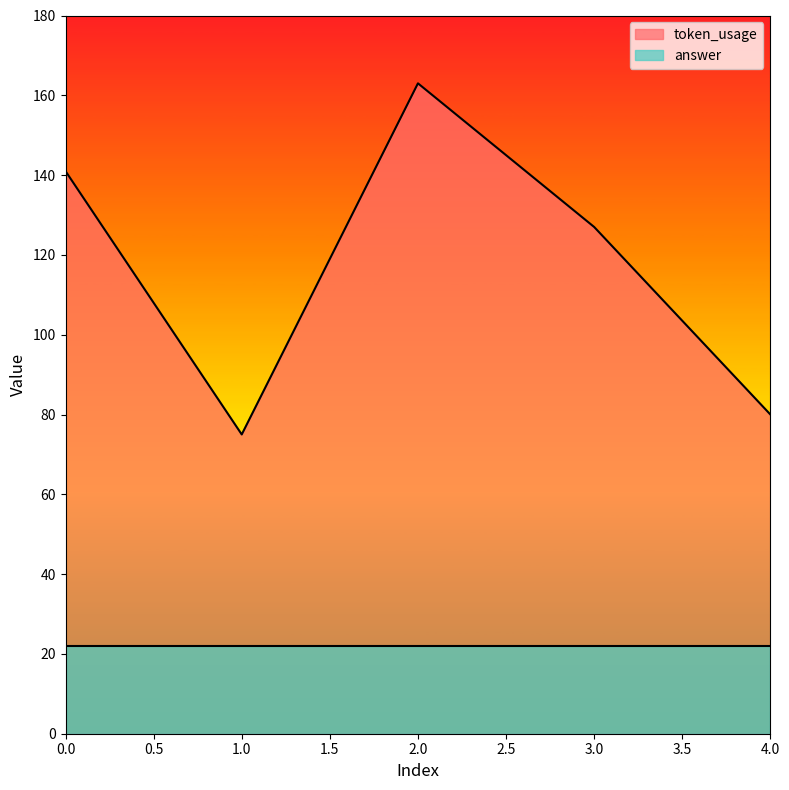

Approximately how many times larger is the value at 2 compared to 0?

1.2